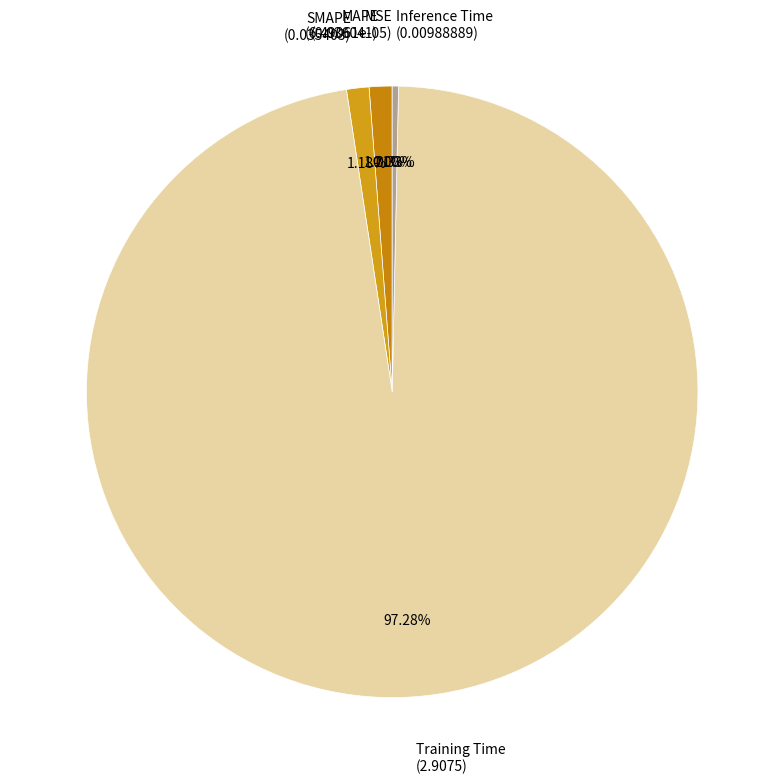

What percentage is the SMAPE slice, to the nearest percent?

1%